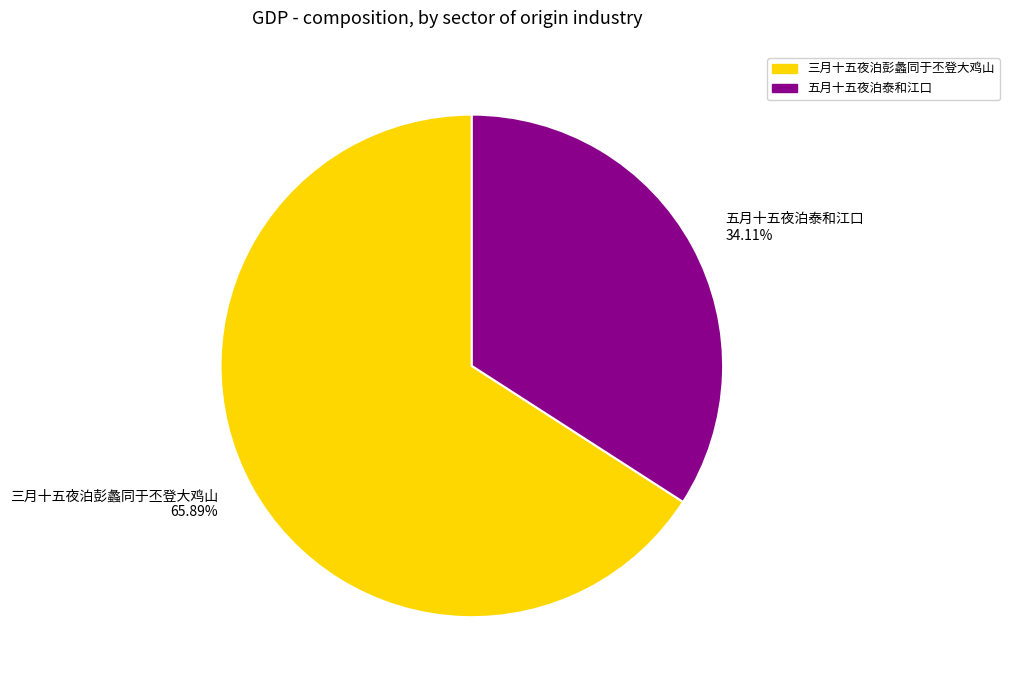

Which category has the smallest portion of the pie?

五月十五夜泊泰和江口